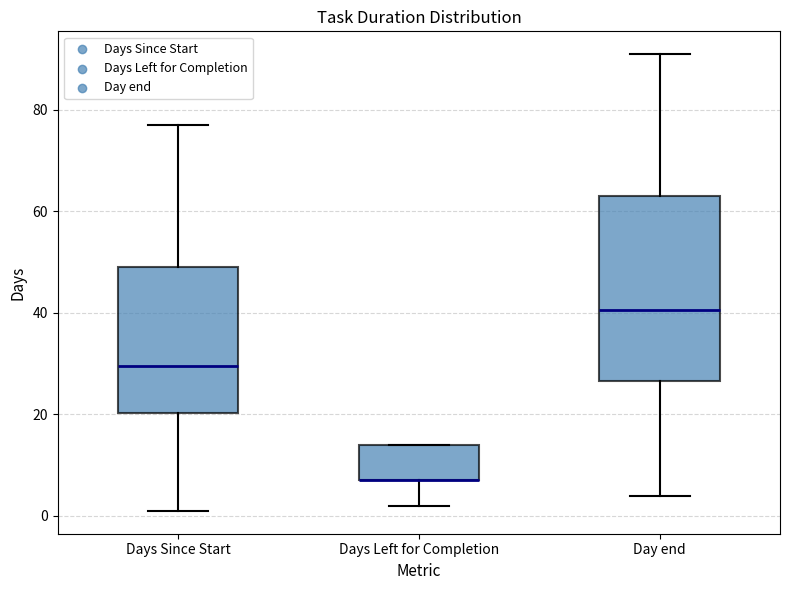

Which box is the tallest, from its lower edge to its upper edge?

Day end